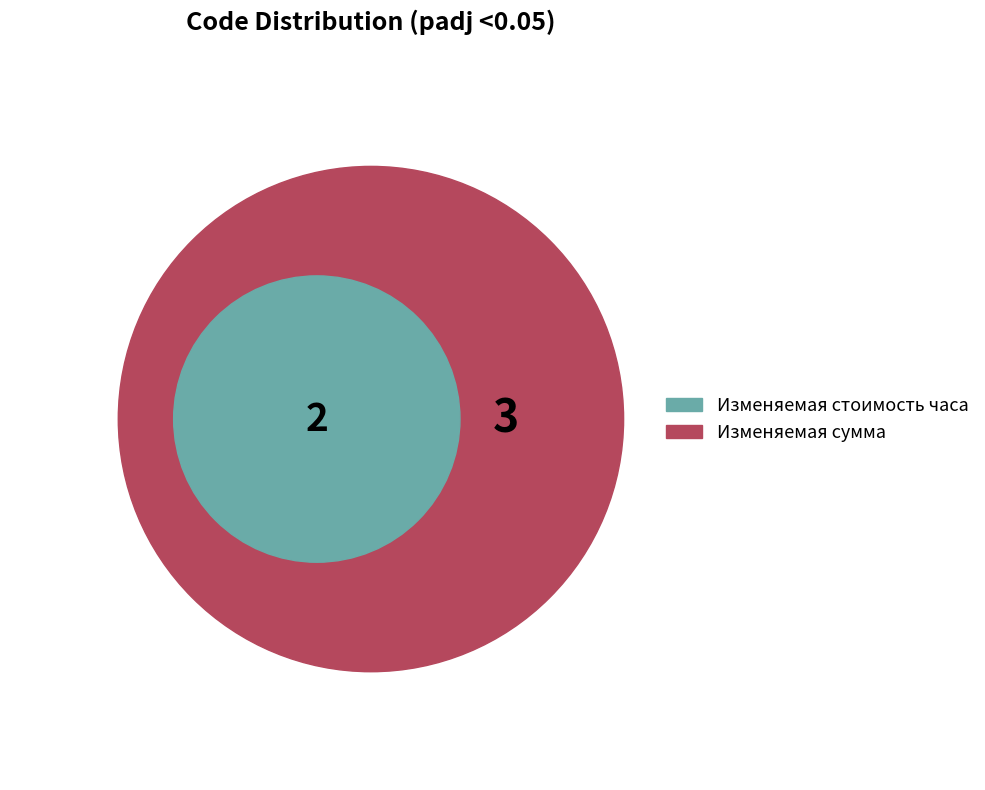

To the nearest percent, what portion does Изменяемая стоимость часа represent?

40%